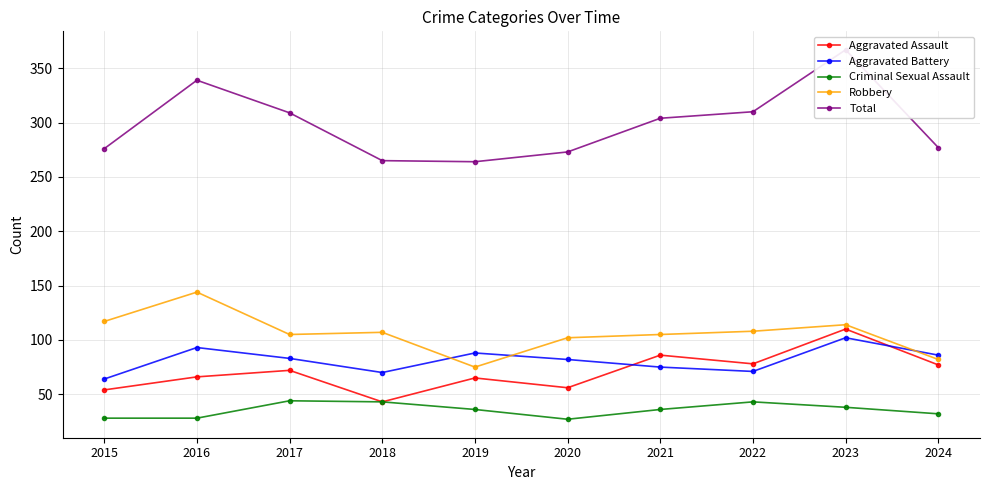

Which series has the widest spread of values?

Total